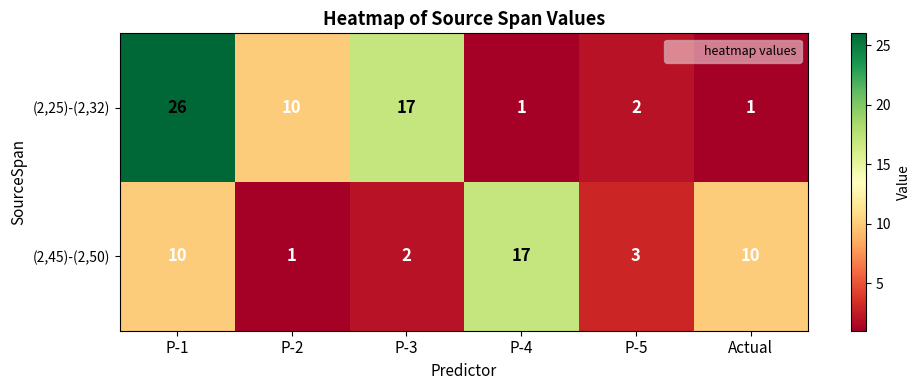

What is the difference between the highest and lowest values at P-4?

16